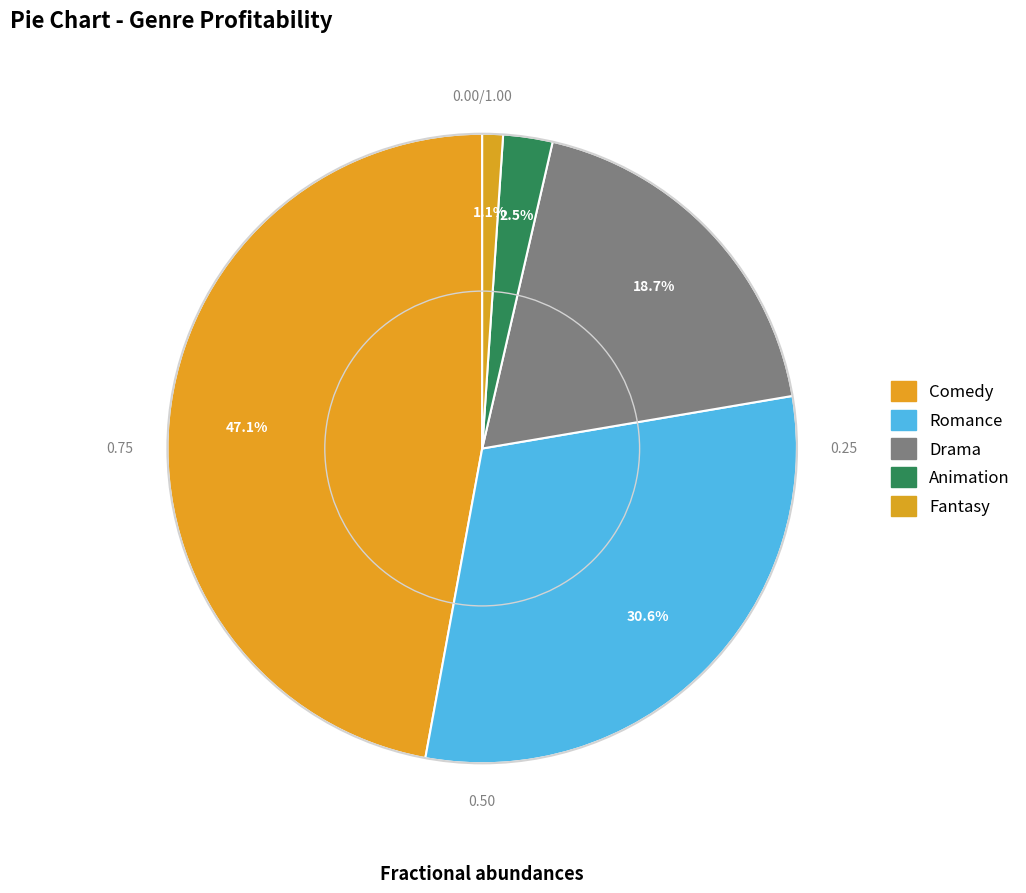

True or false: Drama accounts for 32% of the total.

False